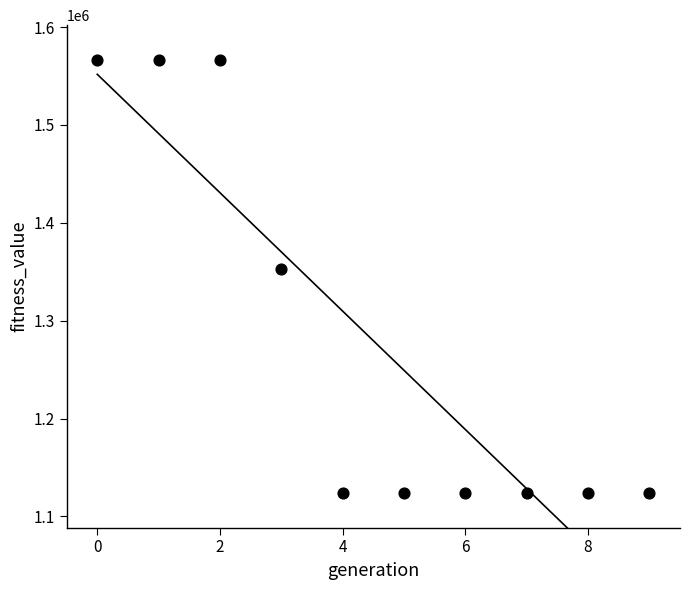

What is the average Y value?

1279564.3